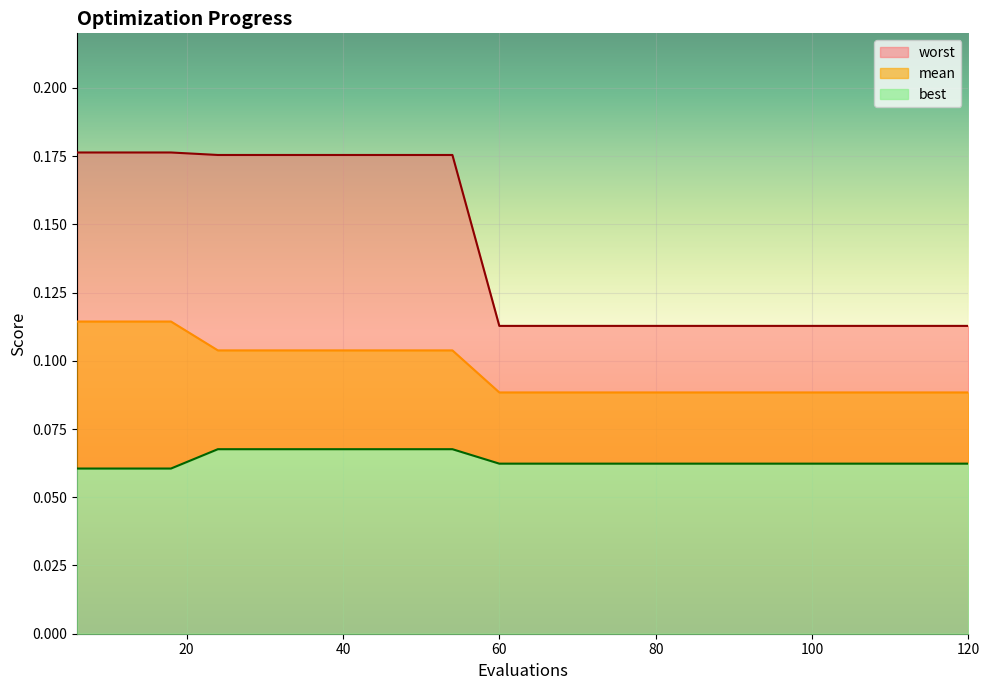

True or false: best has more than 0 points higher than both neighbors.

False